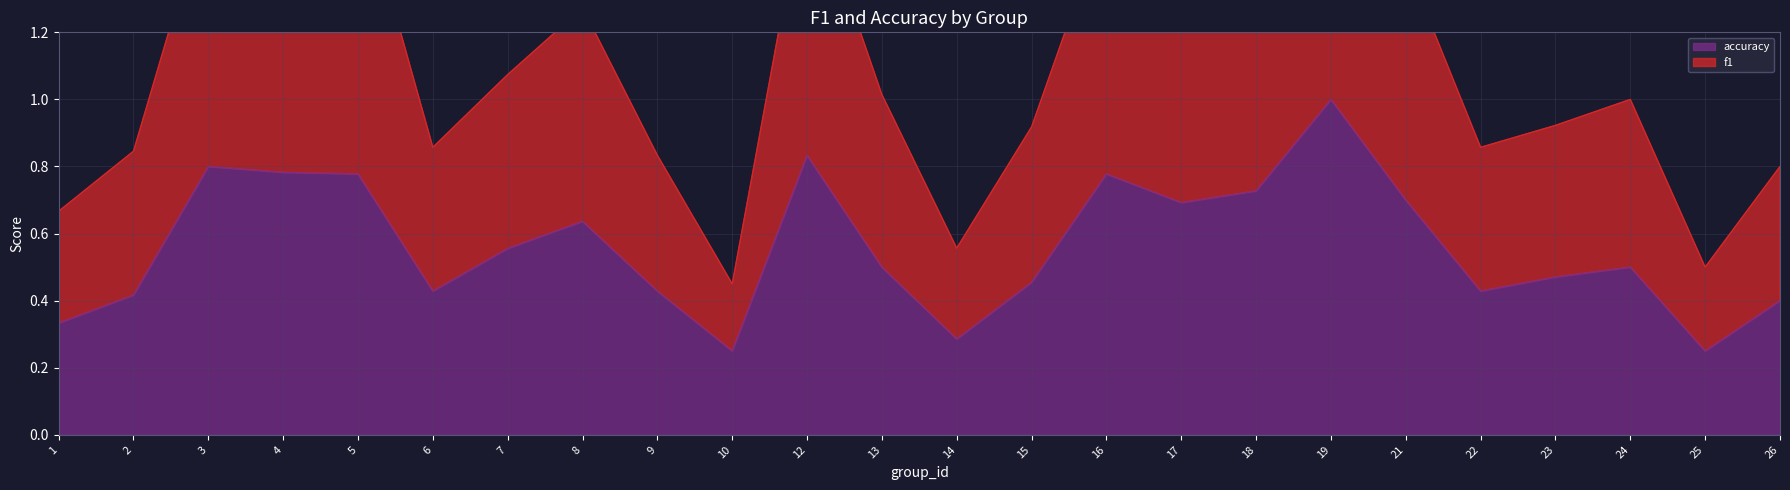

Is it true that accuracy equals 0.4 at 25?

False